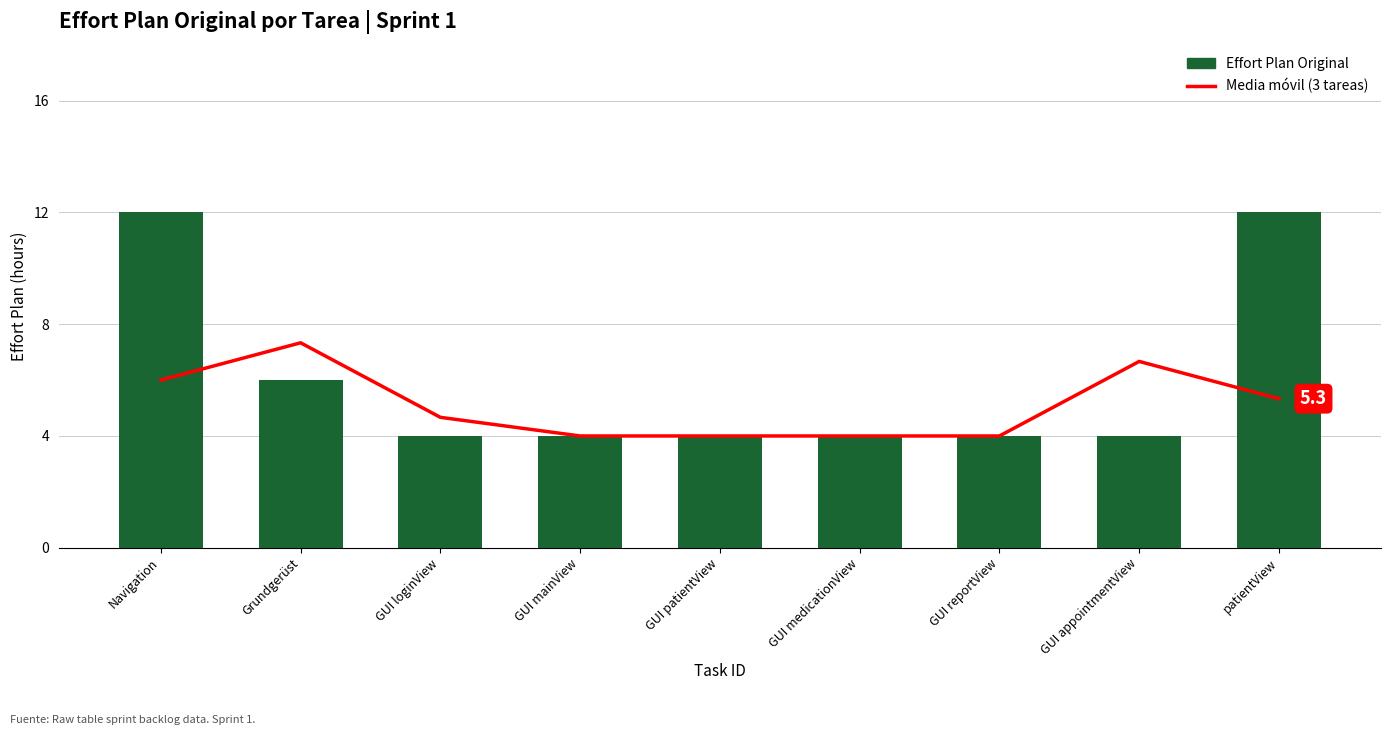

What is the value of the Effort Plan Original bar at the 3rd from the left?

4.0